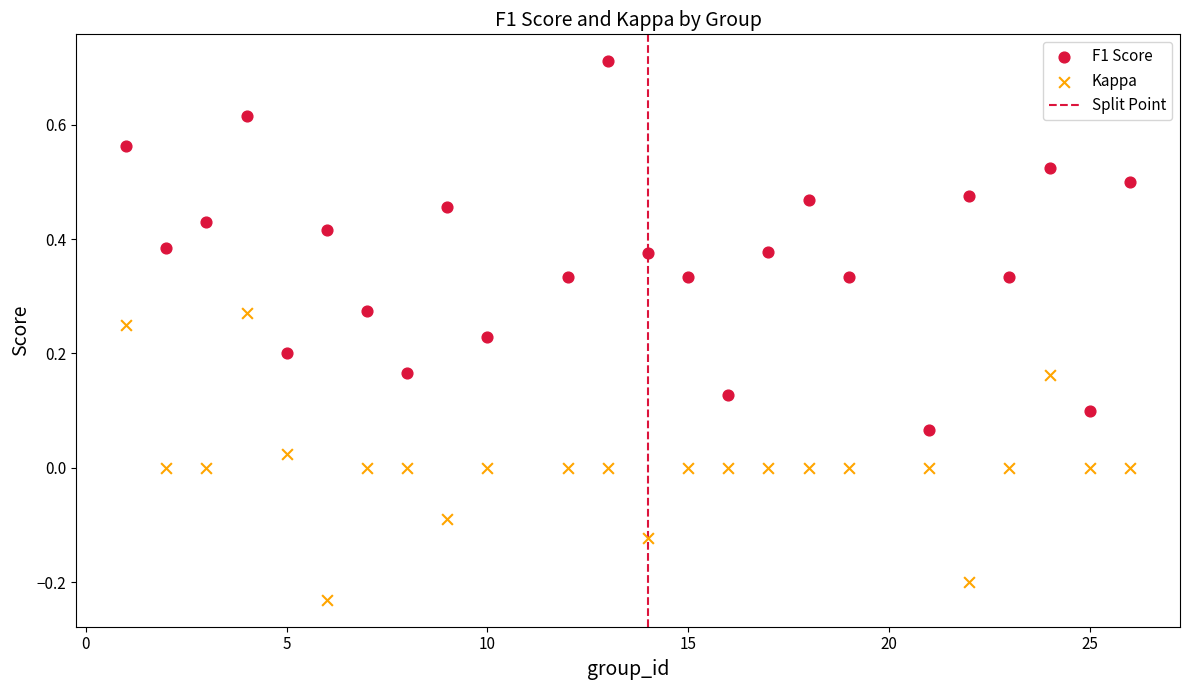

Which series contains the lowest Y value?

Kappa